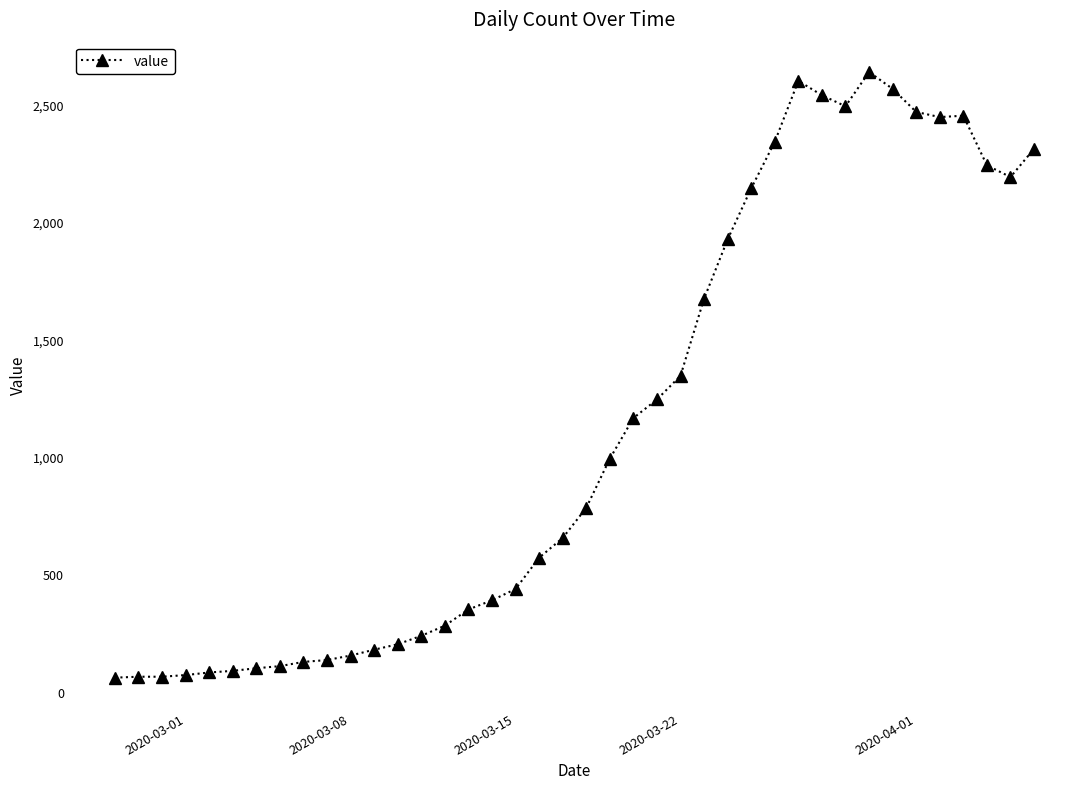

True or false: there are more than 2 points higher than both neighbors.

True